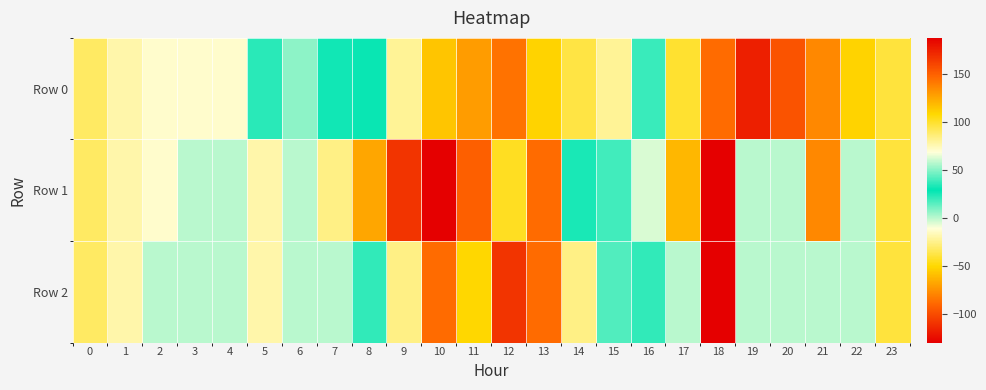

Reading right to left, transcribe all the data shown in this chart.

Row 0: 23=-39.0	22=-52.0	21=-78.0	20=-97.5	19=-117.0	18=-88.4	17=-41.6	16=19.5	15=80.6	14=94.9	13=109.2	12=143.0	11=128.7	10=114.4	9=80.6	8=27.3	7=26.0	6=50.7	5=22.1	4=-13.0	3=-13.0	2=-13.0	1=-19.5	0=-32.5
Row 1: 23=-39.0	22=0.0	21=-78.0	20=0.0	19=0.0	18=-130.0	17=-62.4	16=62.4	15=39.0	14=32.5	13=145.6	12=101.4	11=149.5	10=187.2	9=166.4	8=124.8	7=83.2	6=0.0	5=-19.5	4=0.0	3=0.0	2=-13.0	1=-19.5	0=-32.5
Row 2: 23=-39.0	22=0.0	21=0.0	20=0.0	19=0.0	18=-130.0	17=0.0	16=20.8	15=41.6	14=83.2	13=145.6	12=166.4	11=107.9	10=145.6	9=83.2	8=20.8	7=0.0	6=0.0	5=-19.5	4=0.0	3=0.0	2=0.0	1=-19.5	0=-32.5